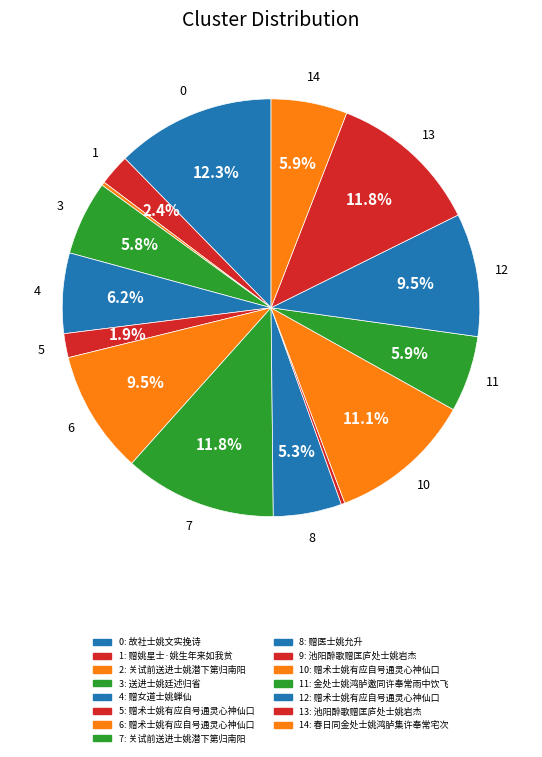

Count the number of slices in the pie.

15